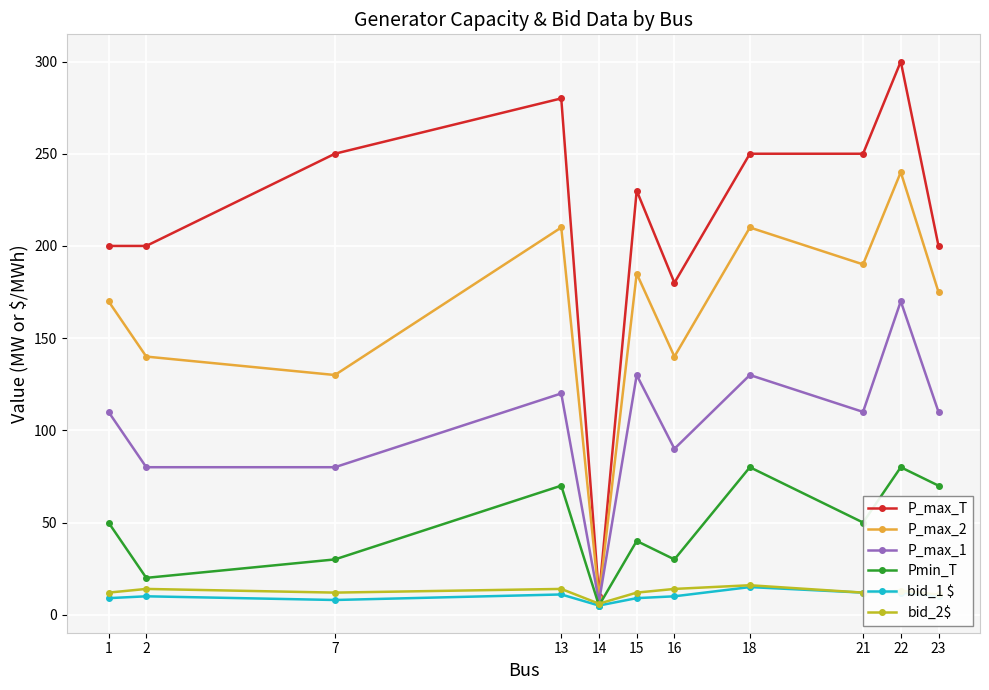

What is the value of the Pmin_T point at the 6th from the left?

40